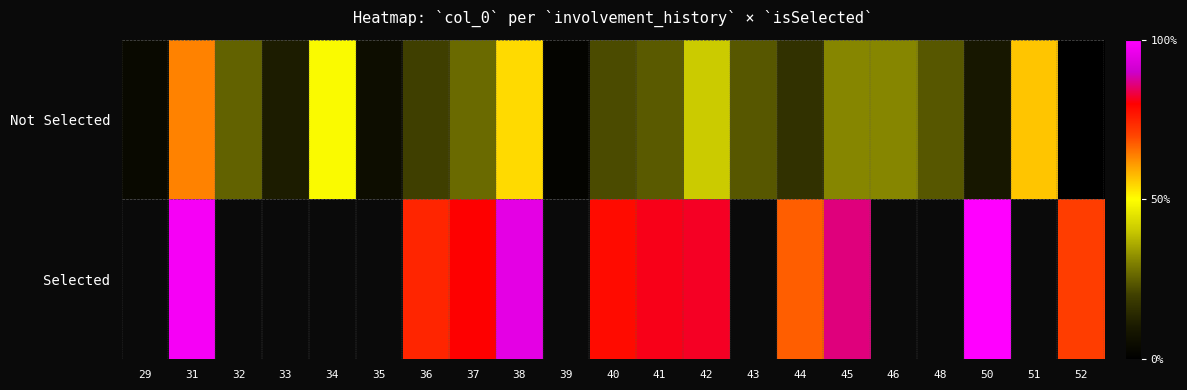

List the series in order of their peak value, highest first.

Not Selected, Selected